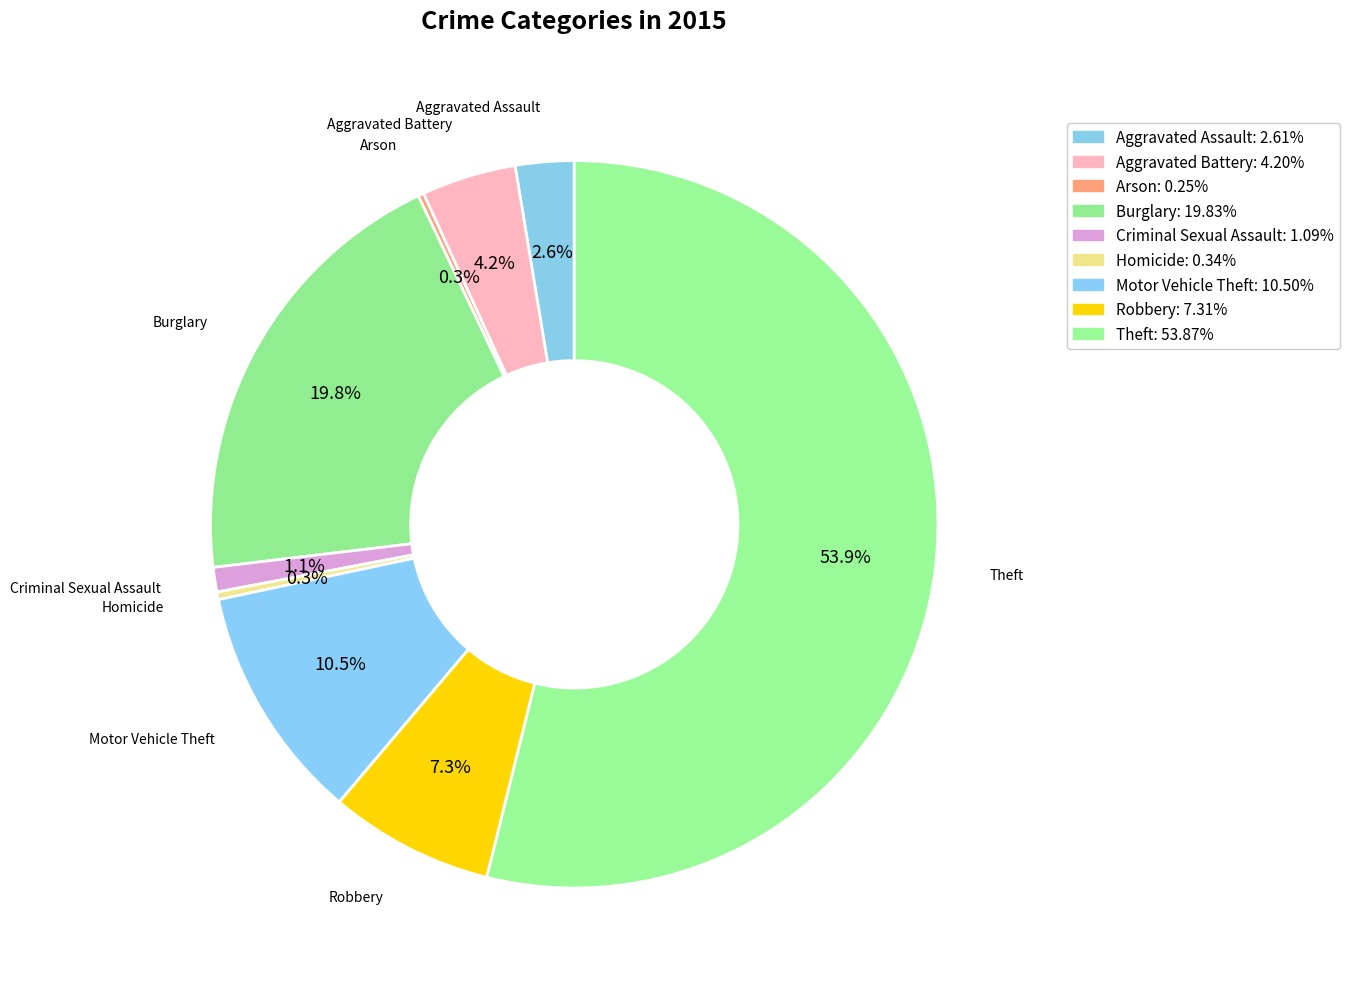

Which has a higher value, Criminal Sexual Assault or Theft?

Theft